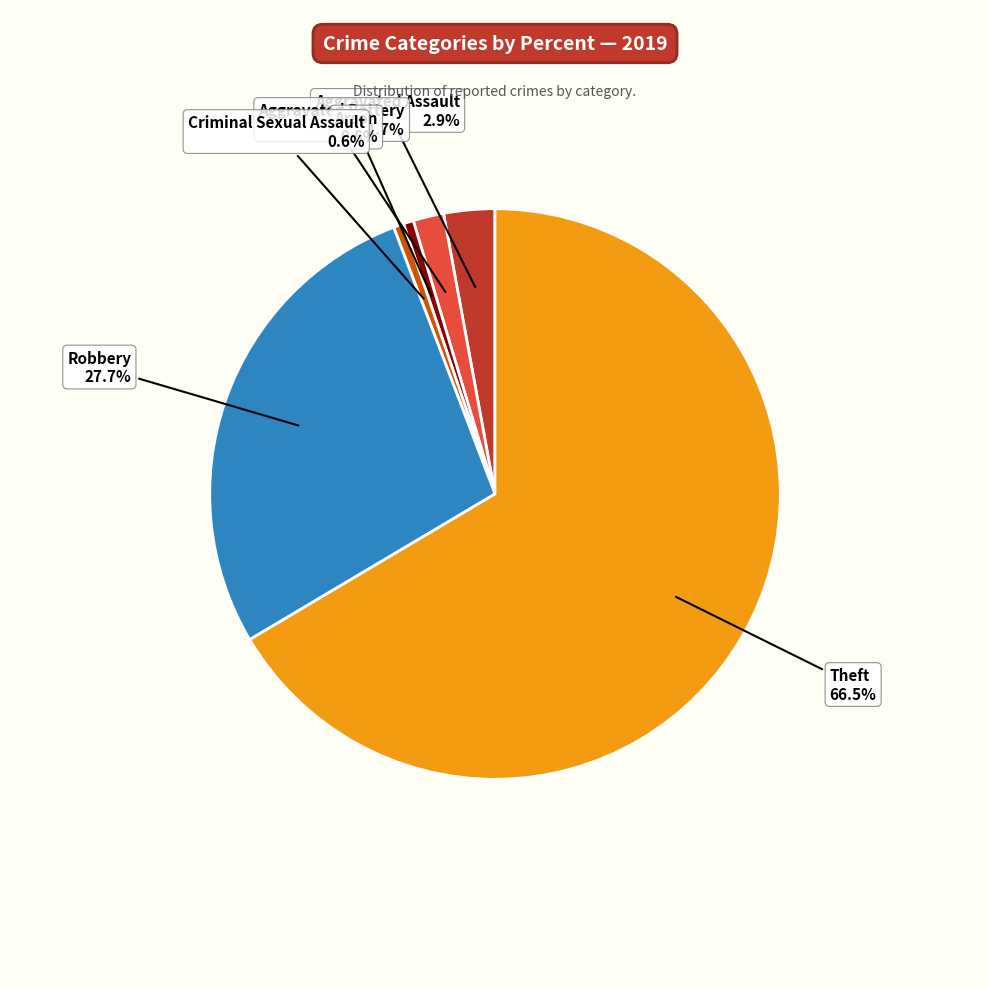

What is the total percentage of Arson and Aggravated Battery?

2.3%